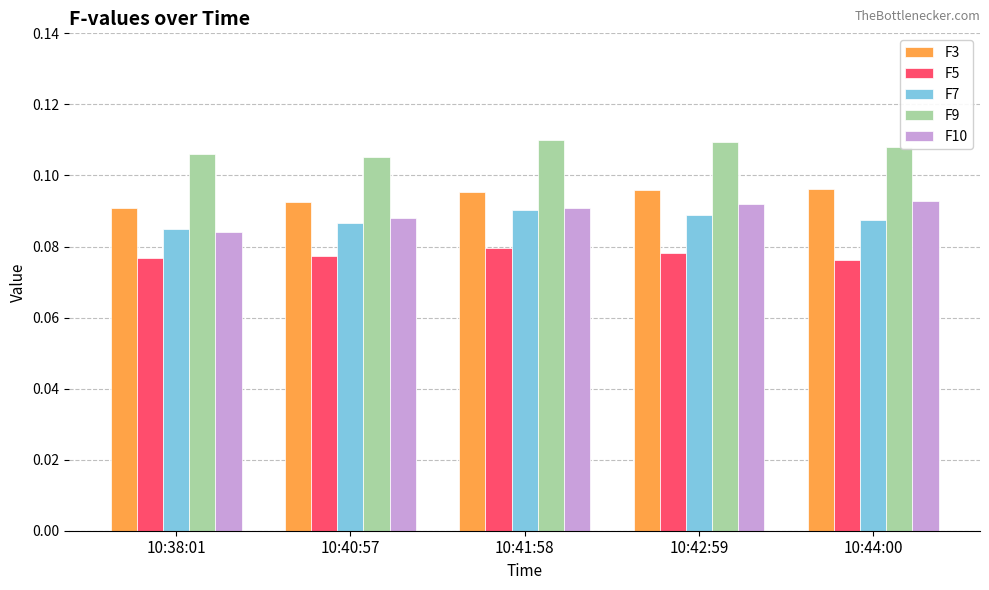

What is the sum of all F10 values?

0.4